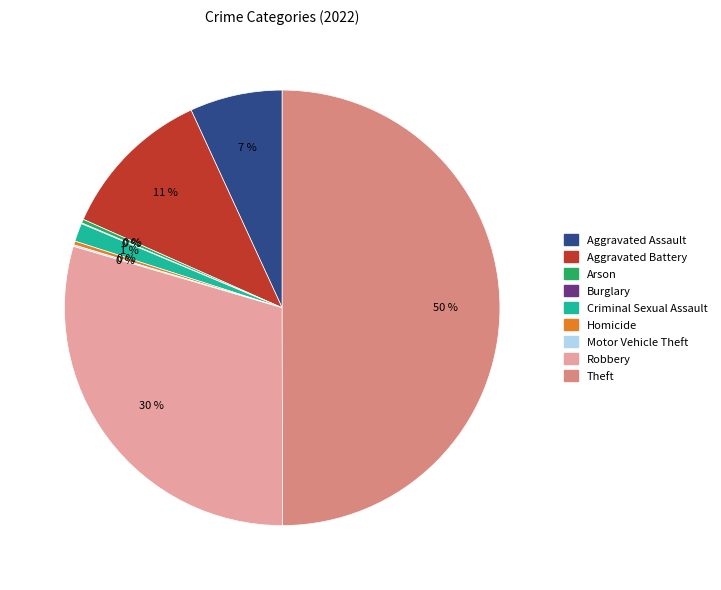

Between Criminal Sexual Assault and Robbery, which is larger?

Robbery